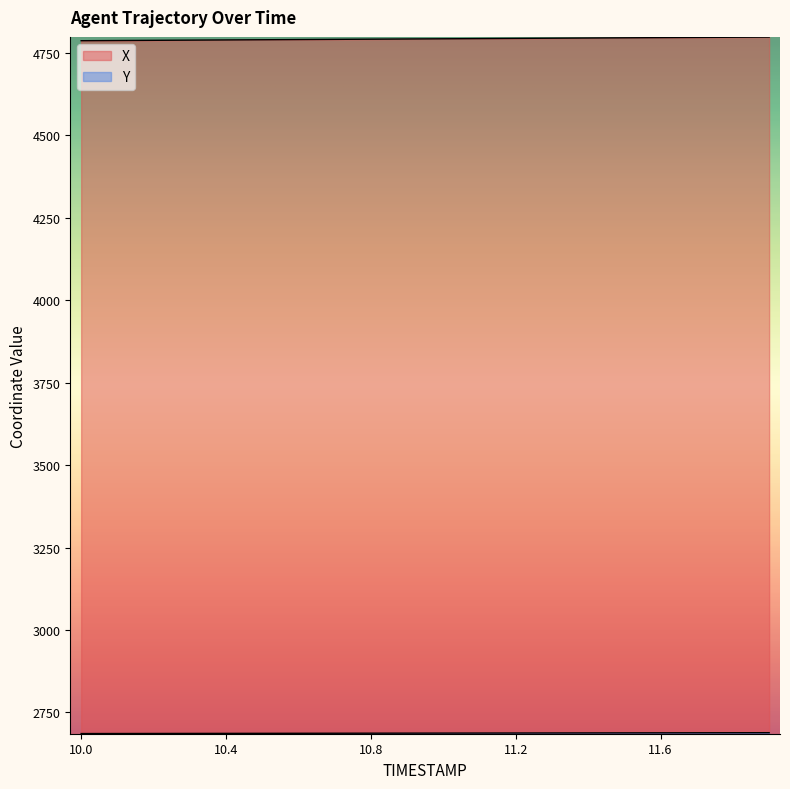

Which series has the largest total across all categories?

X